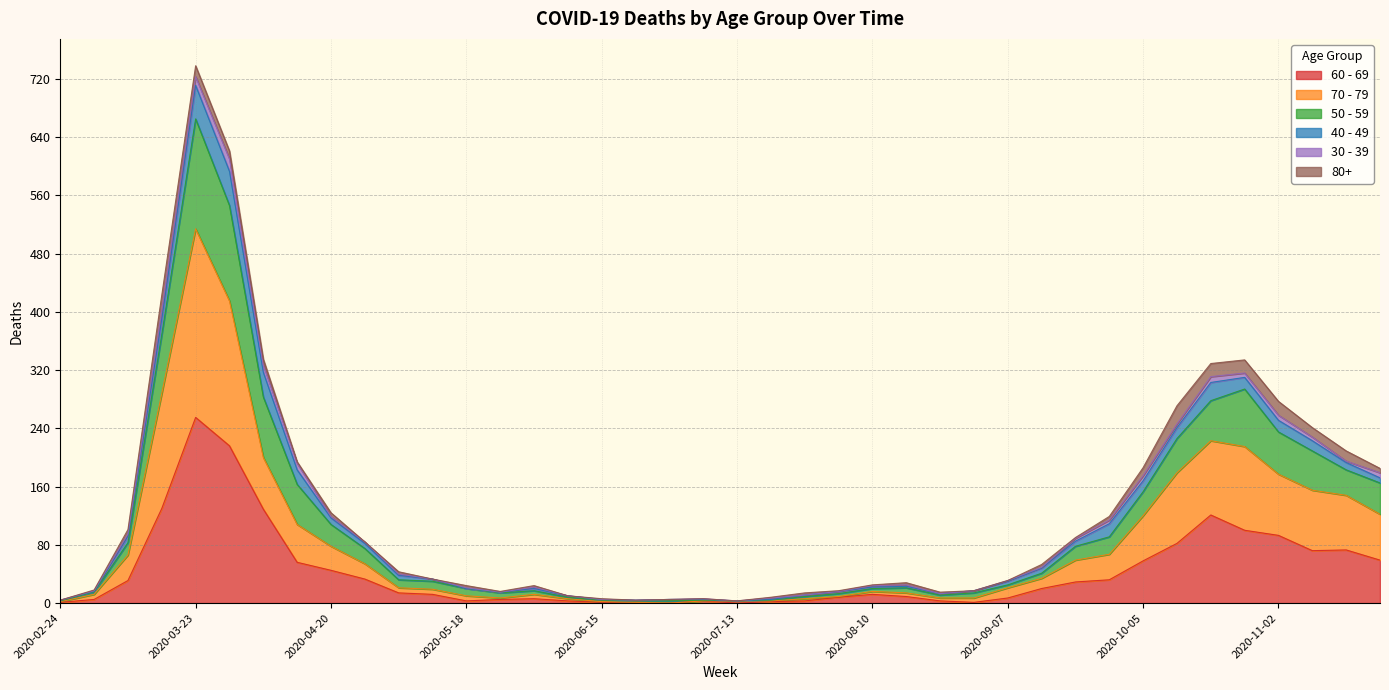

Is it true that 70 - 79 equals 2 at 2020-06-15?

True